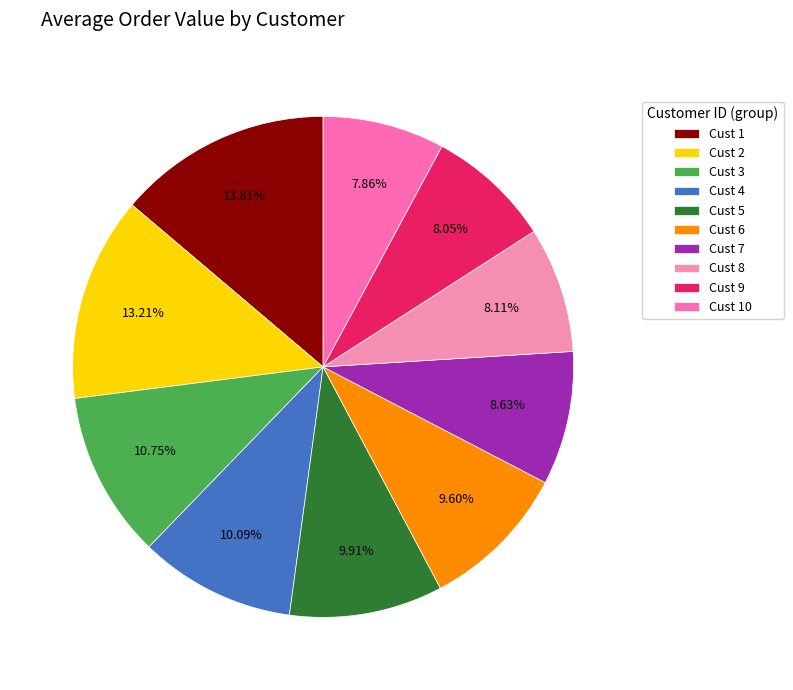

To the nearest percent, what is the average slice percentage?

10%